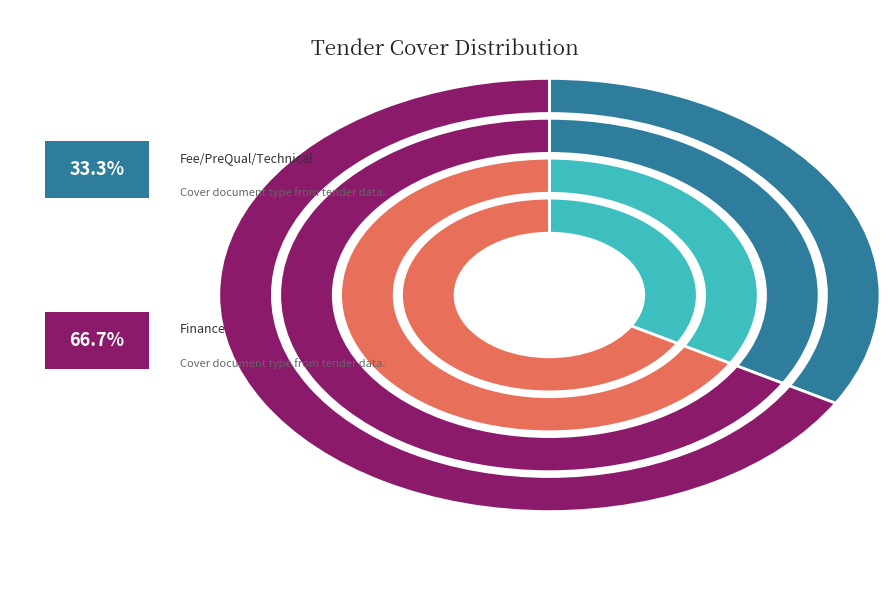

How many segments does this pie chart have?

2